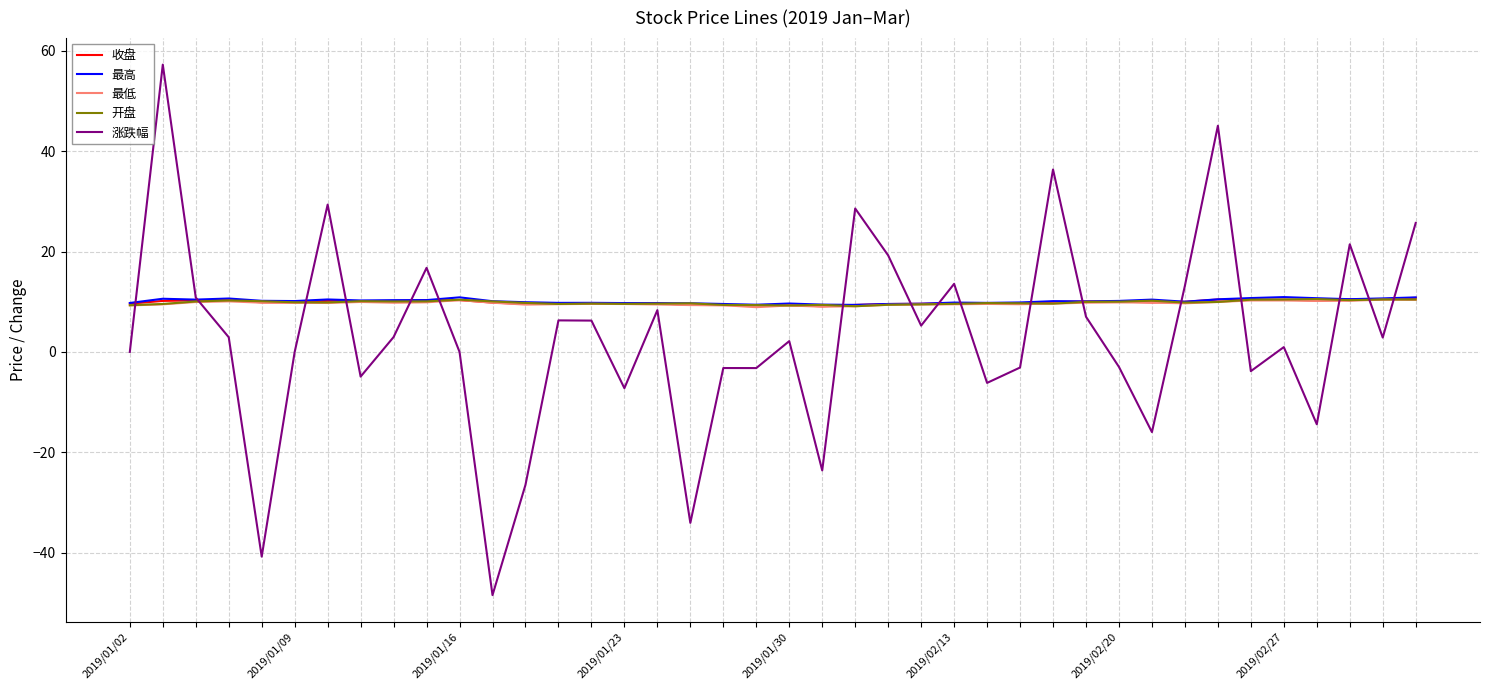

What is the greatest value displayed?

57.2